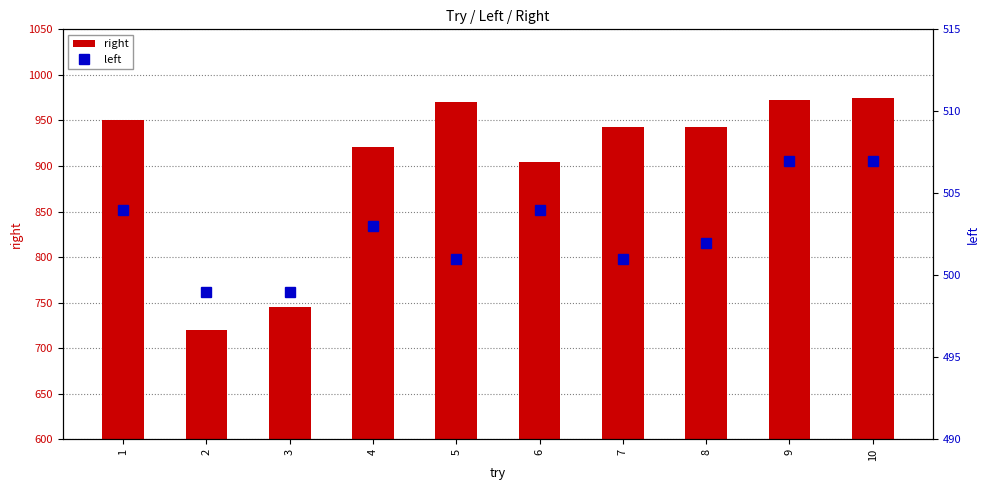

At how many categories does at least one series exceed 841?

8